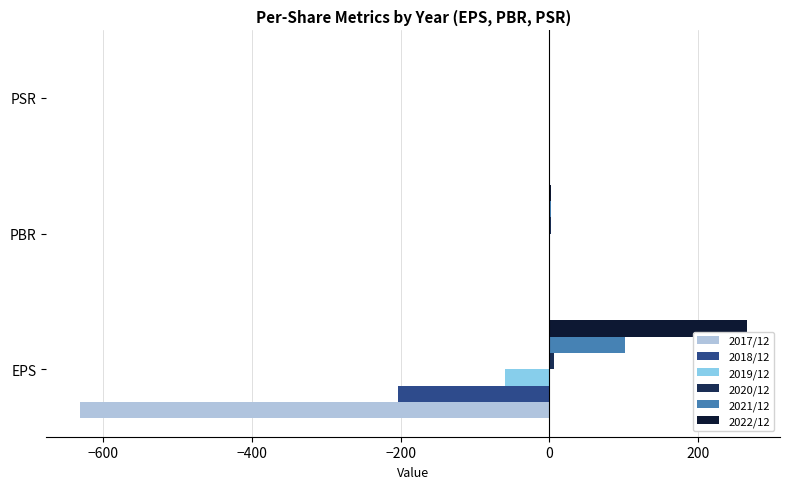

Count the number of categories in the chart.

3